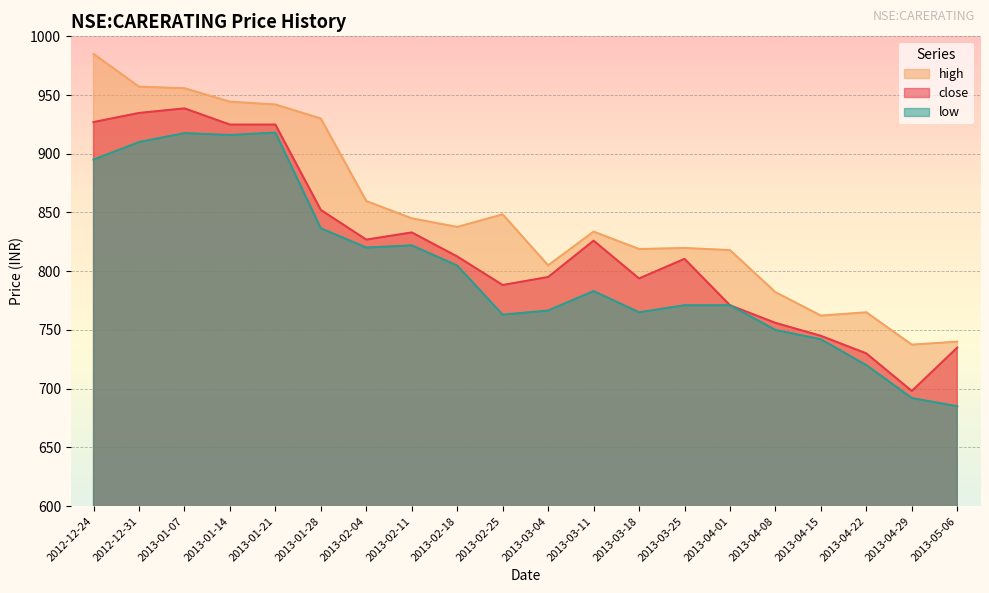

What is the average value of the high series?

849.4